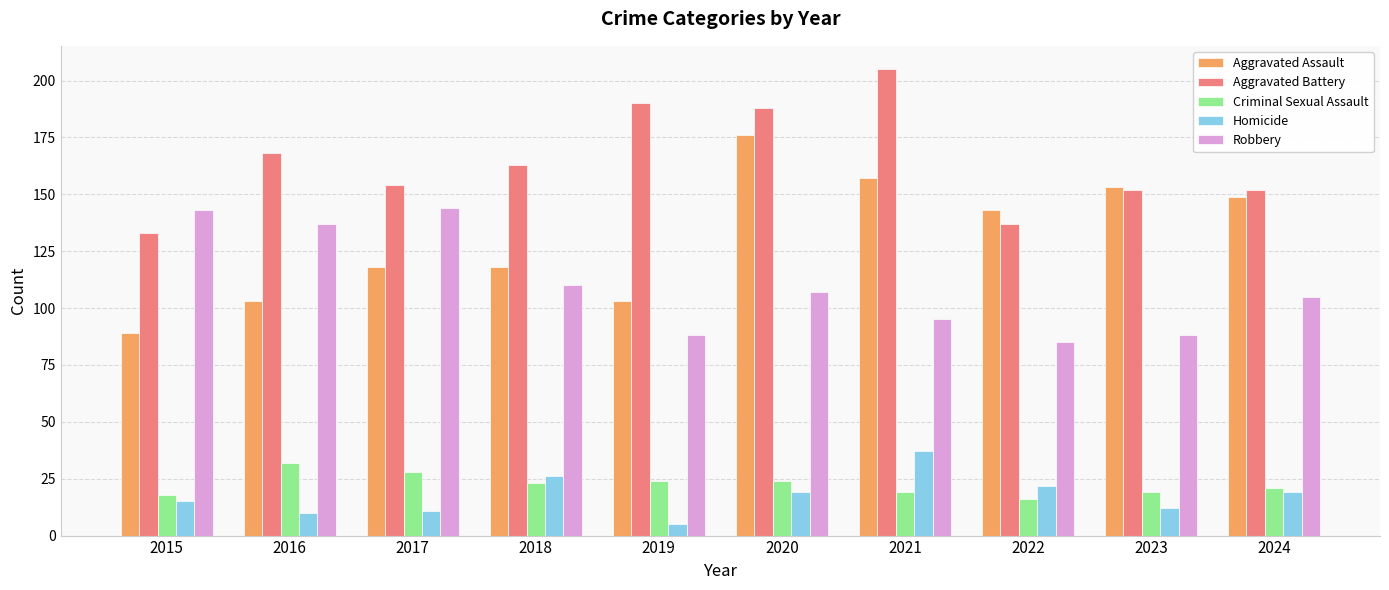

What are all the series names shown in the legend?

Aggravated Assault, Aggravated Battery, Criminal Sexual Assault, Homicide, Robbery